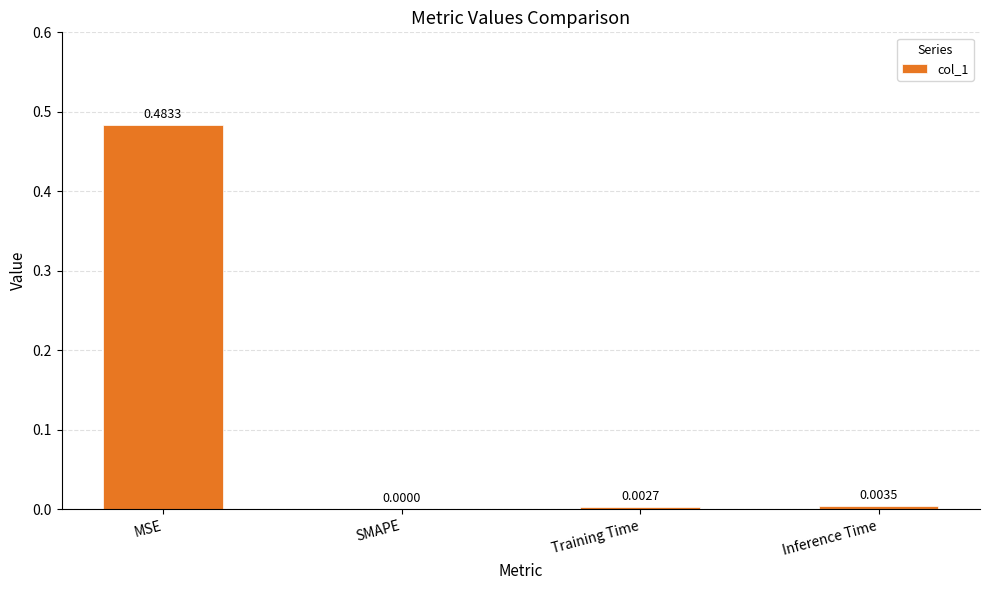

Which category has the highest value across all series?

MSE